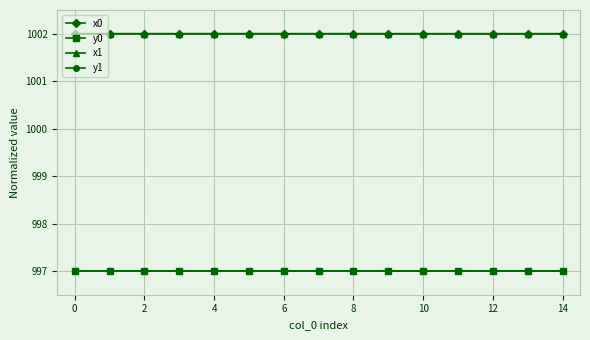

True or false: x1 and y0 intersect in this chart.

False